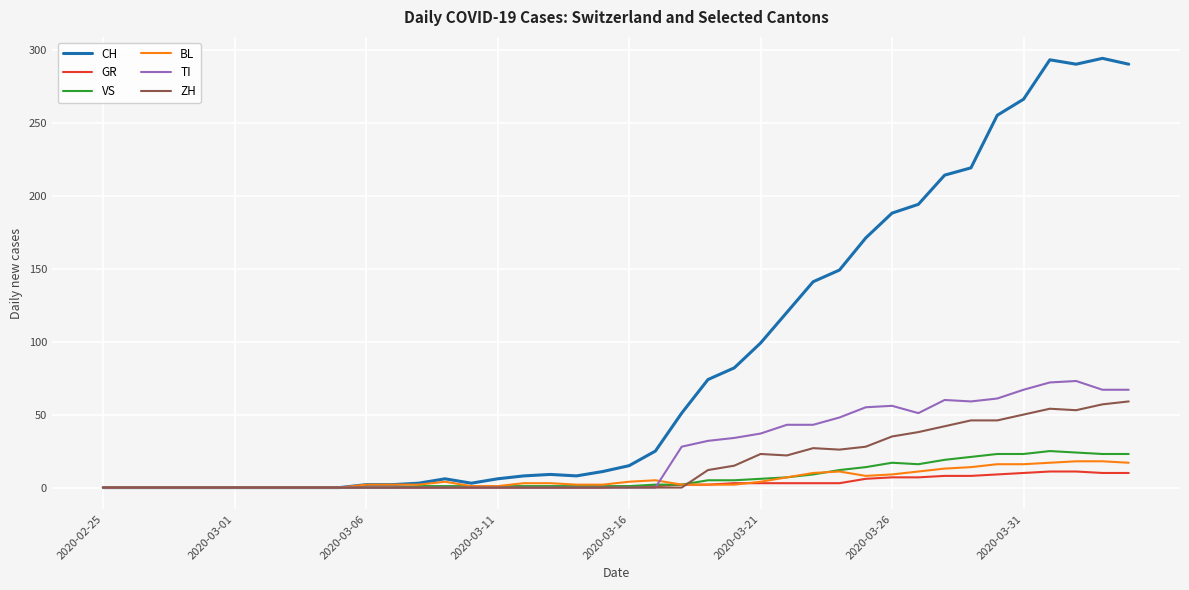

Which series has the largest total across all categories?

CH